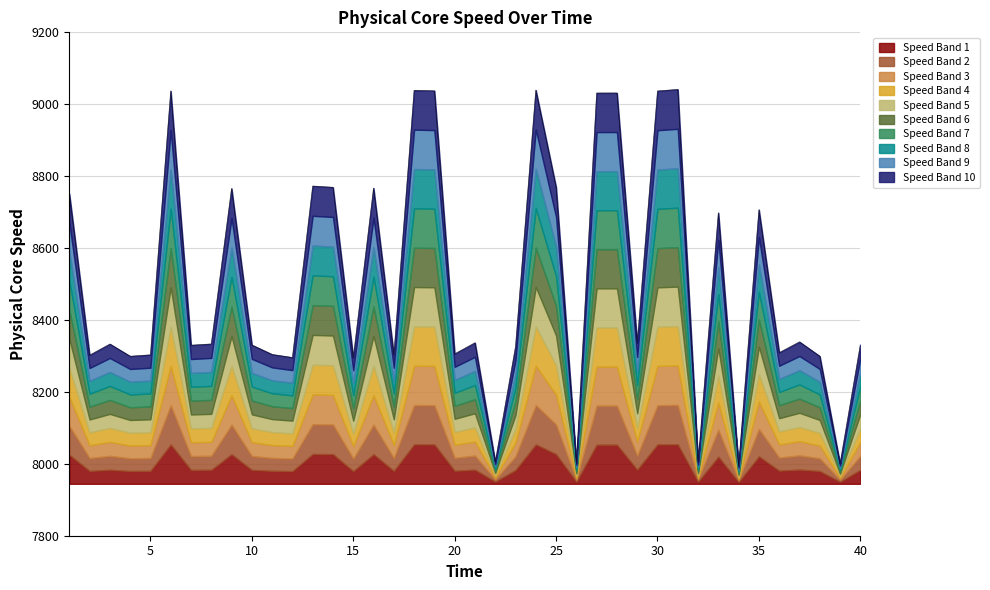

What is the sum of all values?

340314.3